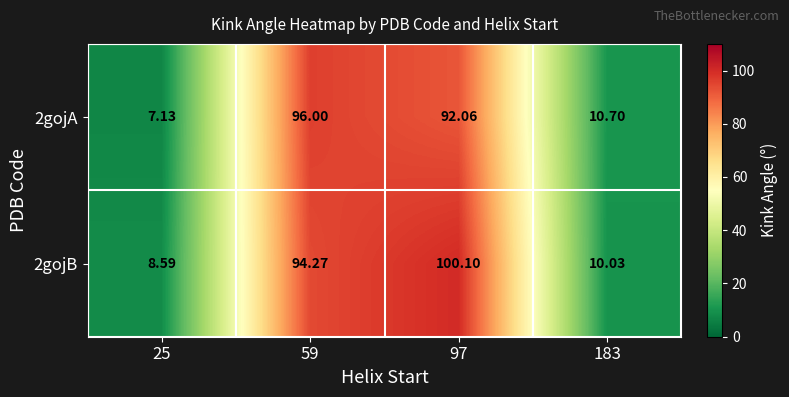

Is the value of 2gojA at 25 greater than the value of 2gojB at 59?

No